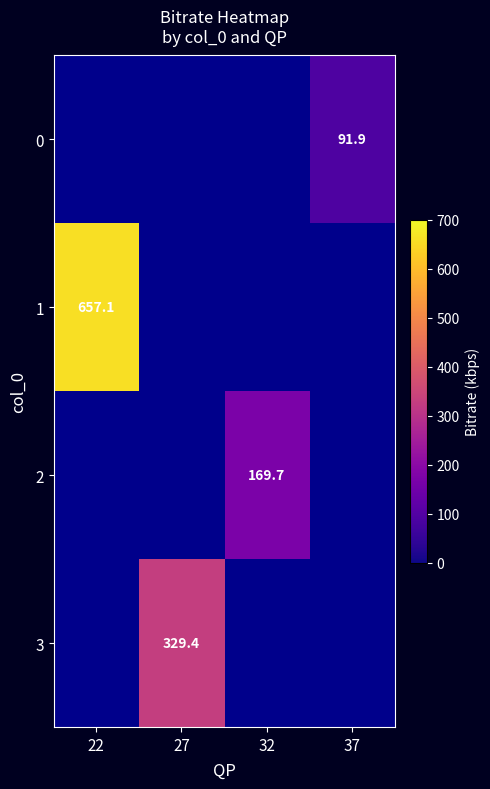

Is it true that 1 equals 259.4 at 22?

False